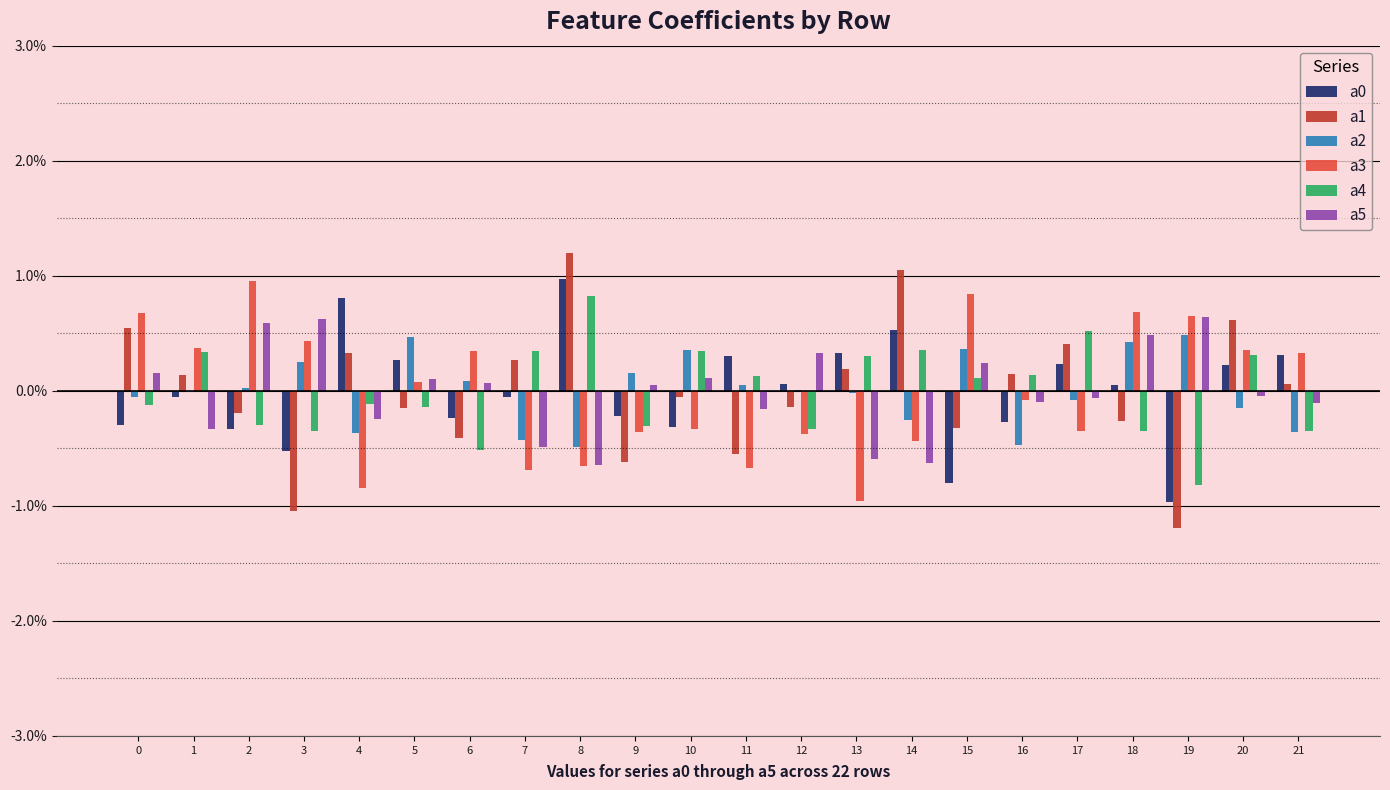

Which category has the highest value in the a0 series?

8